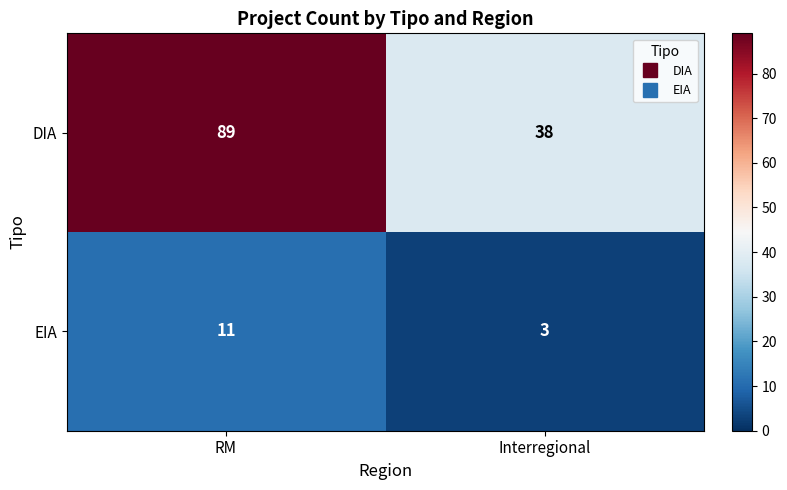

Is the value of DIA at Interregional greater than the value of EIA at Interregional?

Yes